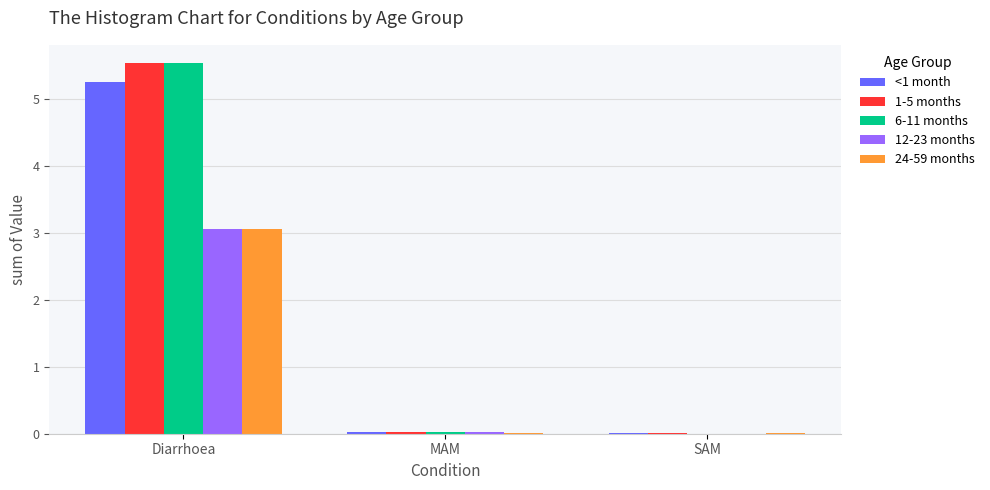

What is the sum of all <1 month values?

5.3